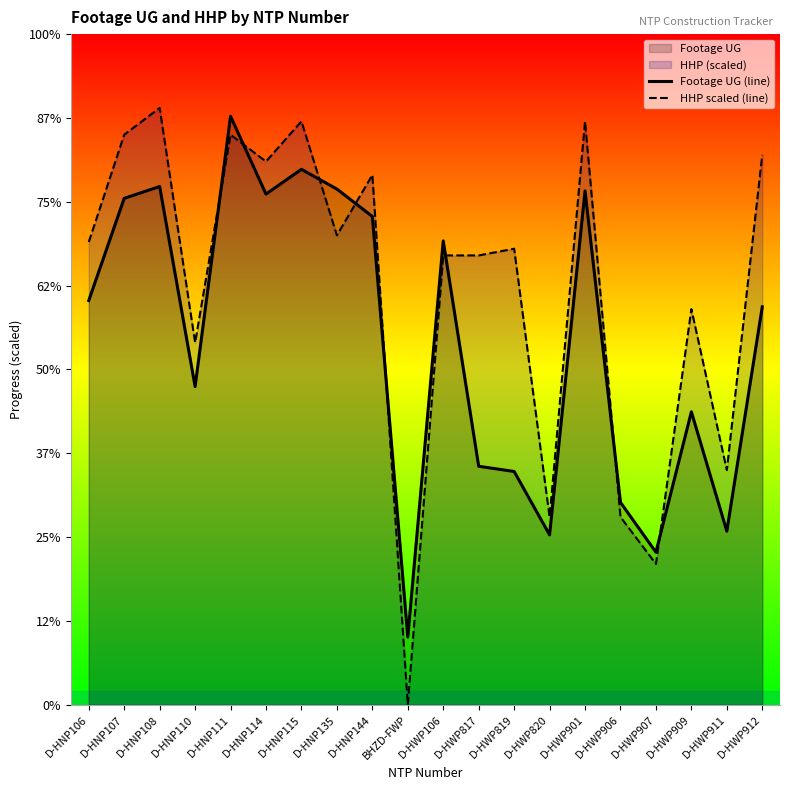

What is the label of the 6th point from the right?

D-HWP901